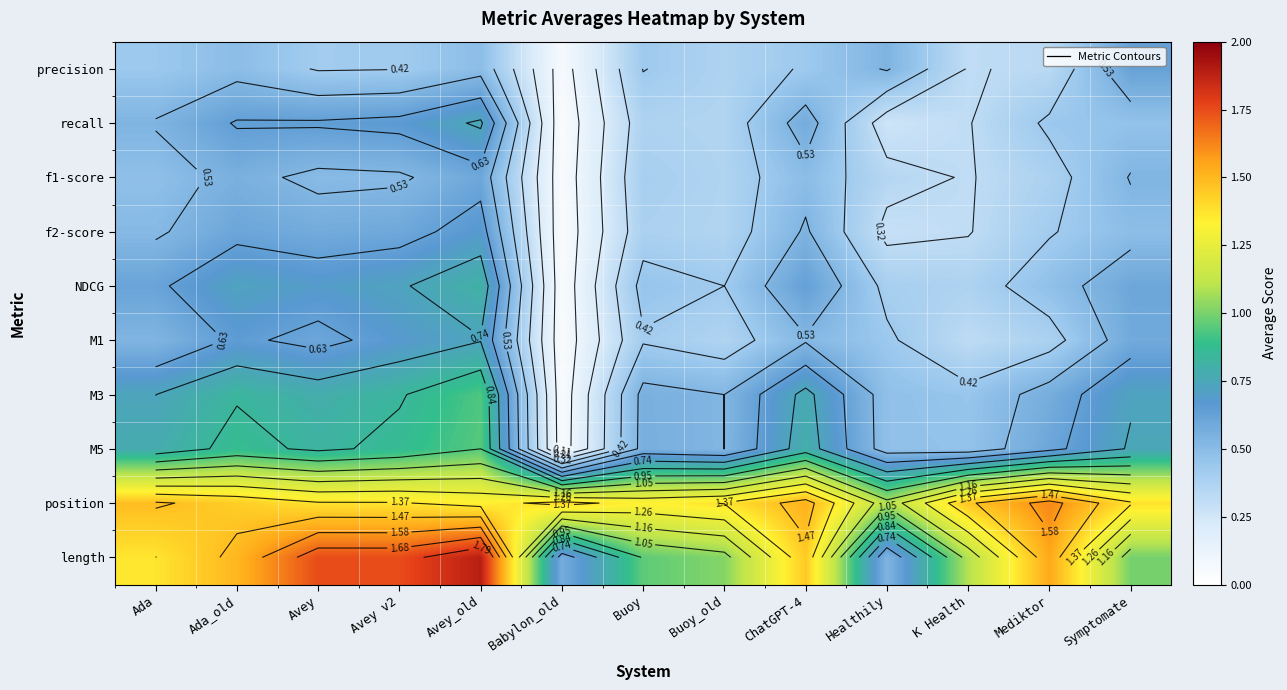

Is the value of position at Mediktor greater than the value of recall at Buoy_old?

Yes